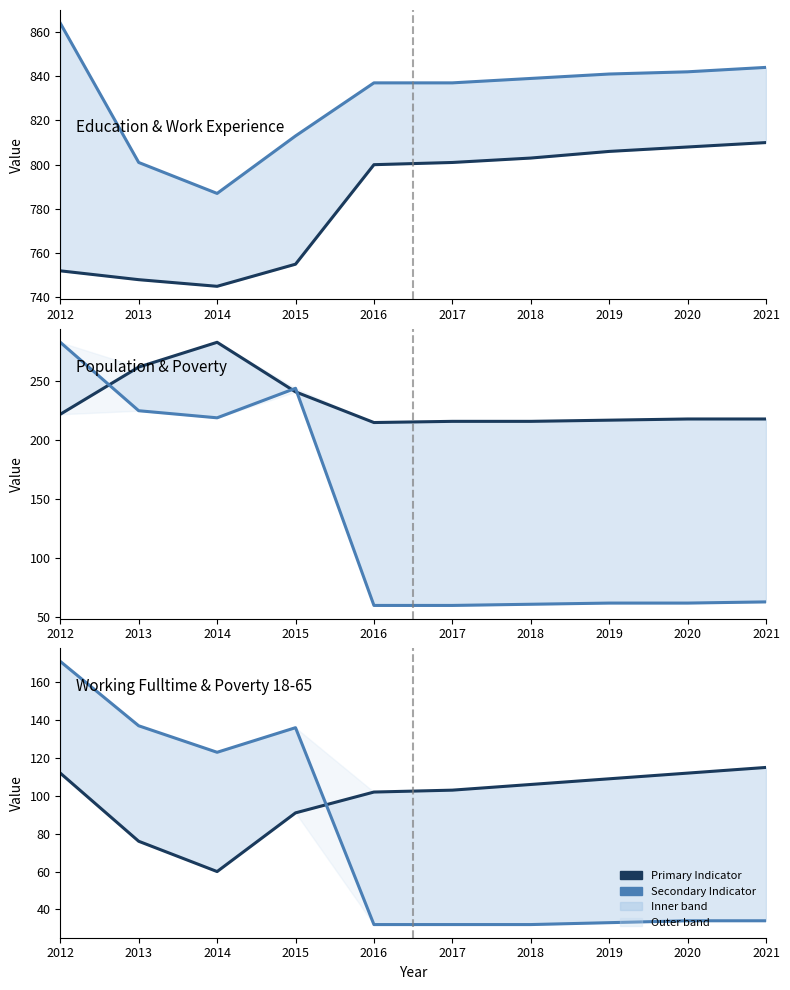

Reading right to left, list all the values displayed in this chart.

Education_line: 2021=810	2020=808	2019=806	2018=803	2017=801	2016=800	2015=755	2014=745	2013=748	2012=752
Work_Experience_line: 2021=844	2020=842	2019=841	2018=839	2017=837	2016=837	2015=813	2014=787	2013=801	2012=864
Population_line: 2021=218	2020=218	2019=217	2018=216	2017=216	2016=215	2015=241	2014=283	2013=262	2012=222
Poverty_line: 2021=63	2020=62	2019=62	2018=61	2017=60	2016=60	2015=244	2014=219	2013=225	2012=283
Working_Fulltime_line: 2021=115	2020=112	2019=109	2018=106	2017=103	2016=102	2015=91	2014=60	2013=76	2012=112
Poverty_18to65_line: 2021=34	2020=34	2019=33	2018=32	2017=32	2016=32	2015=136	2014=123	2013=137	2012=171